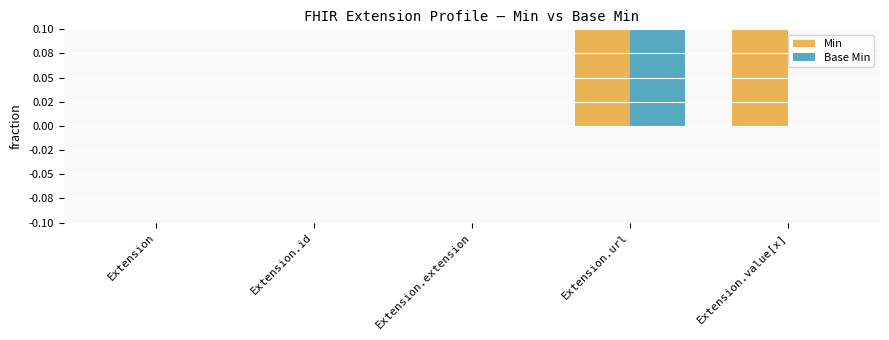

Which series has the widest spread of values?

Min